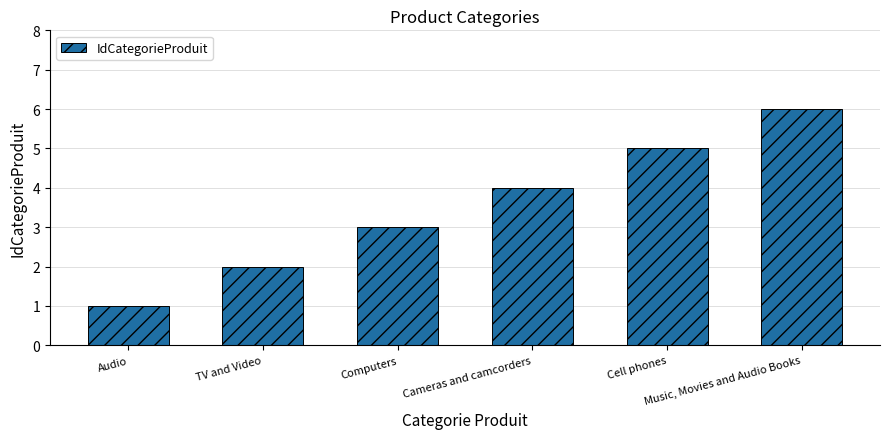

What is the greatest value displayed?

6